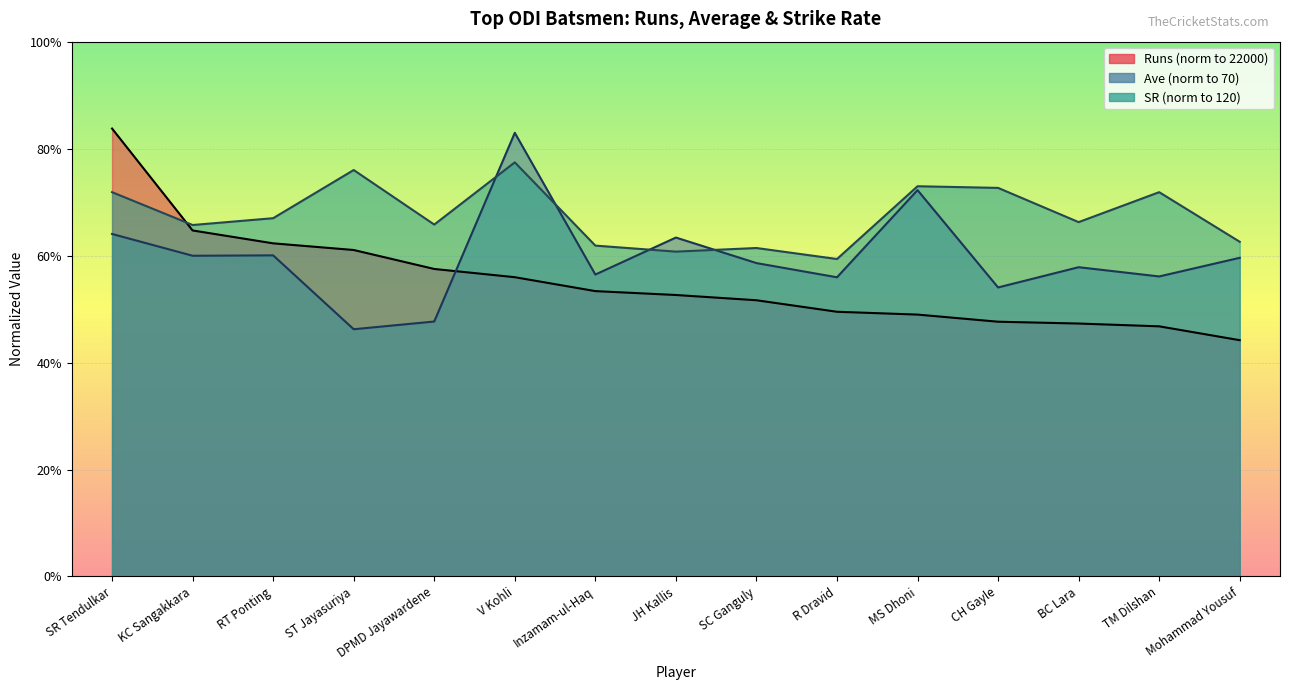

What are all the series names shown in the legend?

Runs, Ave, SR